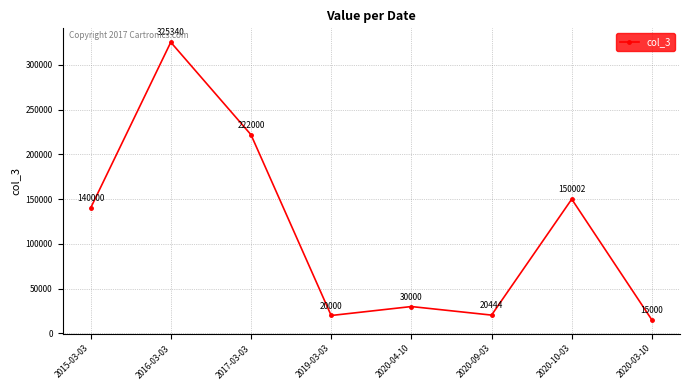

How many data points does each series have?

8